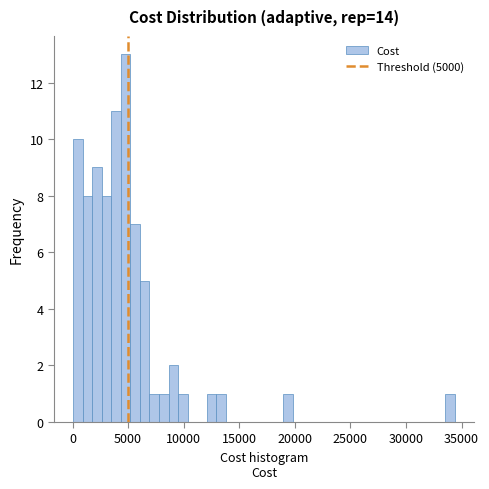

Around what value on the x-axis is the tallest bar? Give the approximate position of its centre, as read against the axis.

5000